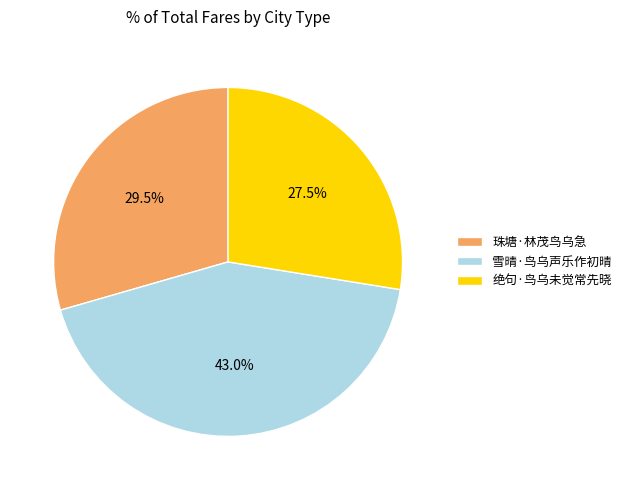

Combined, what portion of the pie is 绝句·鸟乌未觉常先晓 and 雪晴·鸟乌声乐作初晴?

70.5%